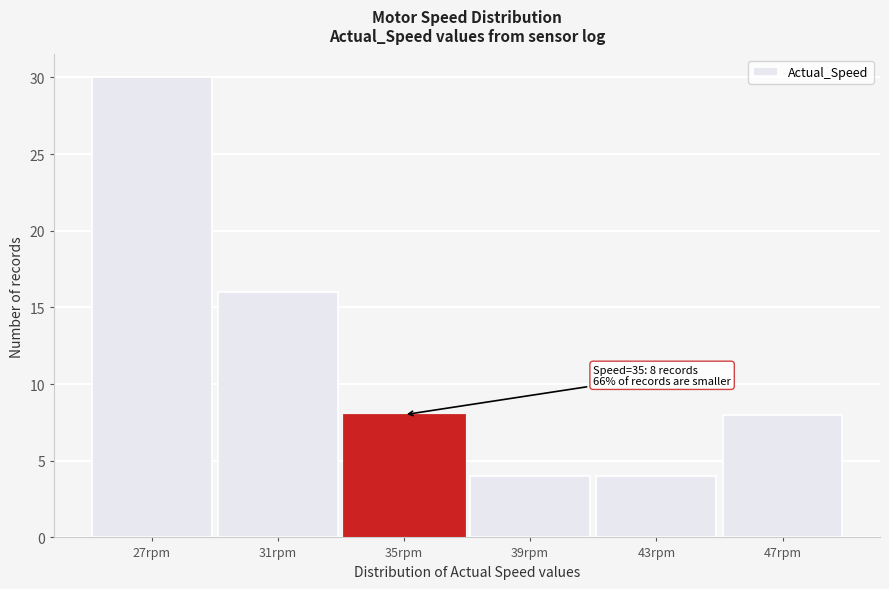

Reading left to right, list all the values displayed in this chart.

30	16	8	4	4	8